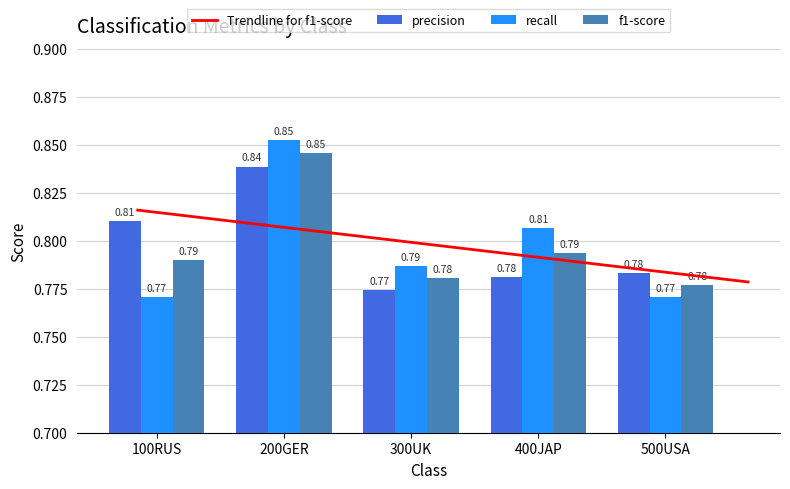

What is the label of the 1st bar from the right?

500USA